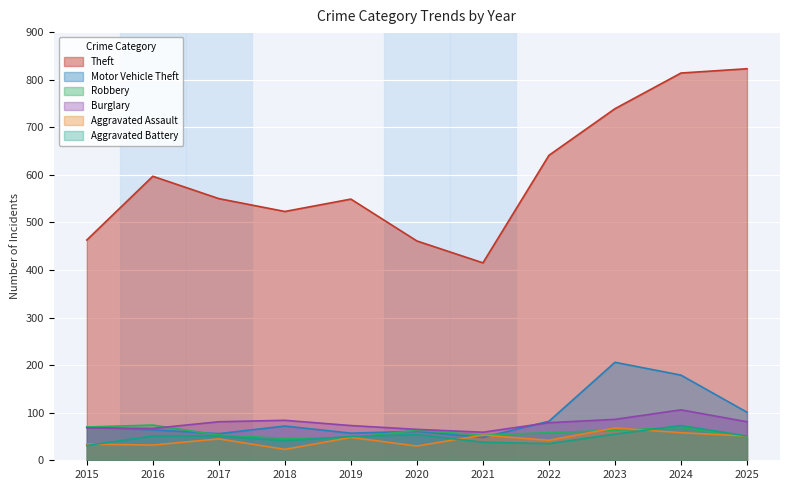

Is the value of Burglary at 2025 greater than the value of Aggravated Assault at 2021?

Yes